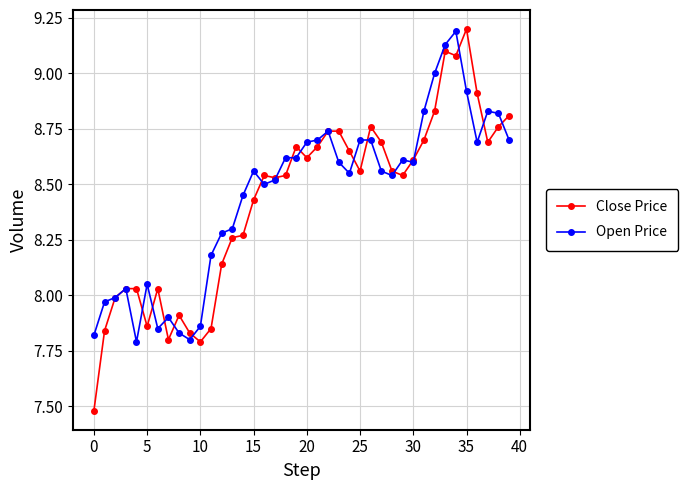

What is the difference between the second highest and second lowest values in the Close Price series?

1.3